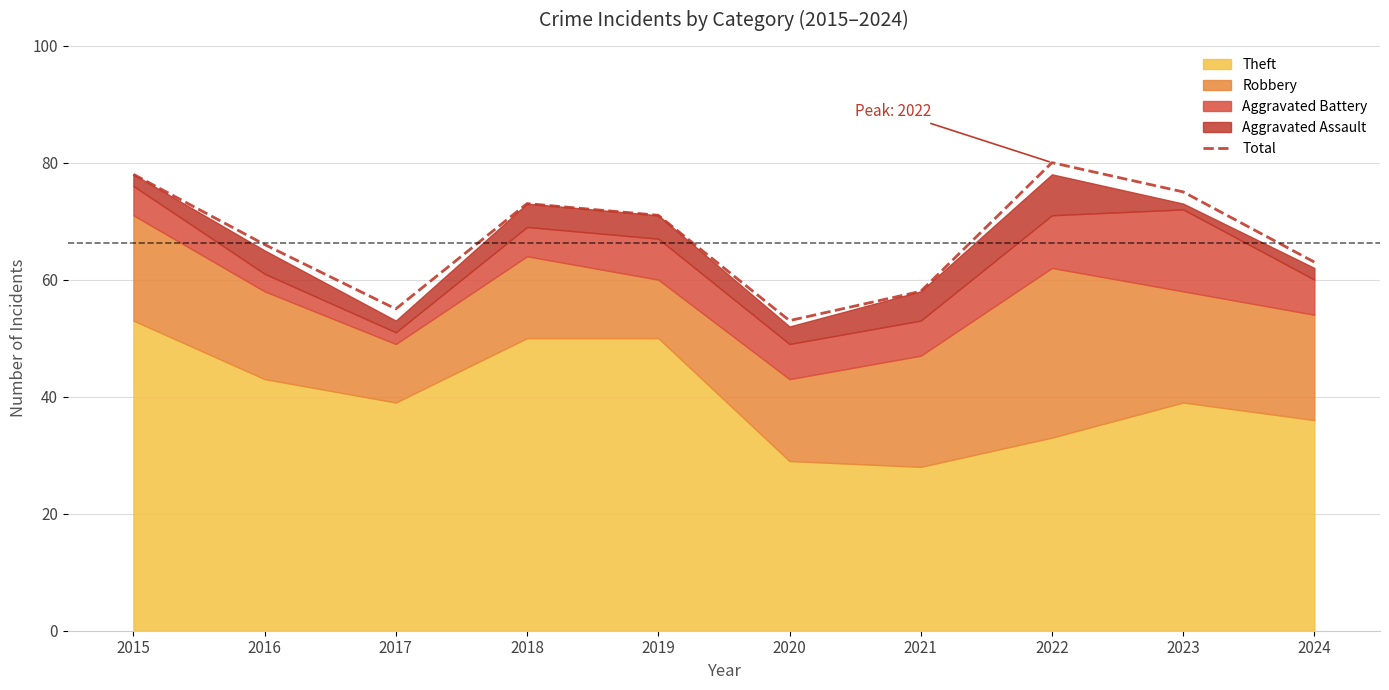

Is it true that Total equals 115 at 2018?

False